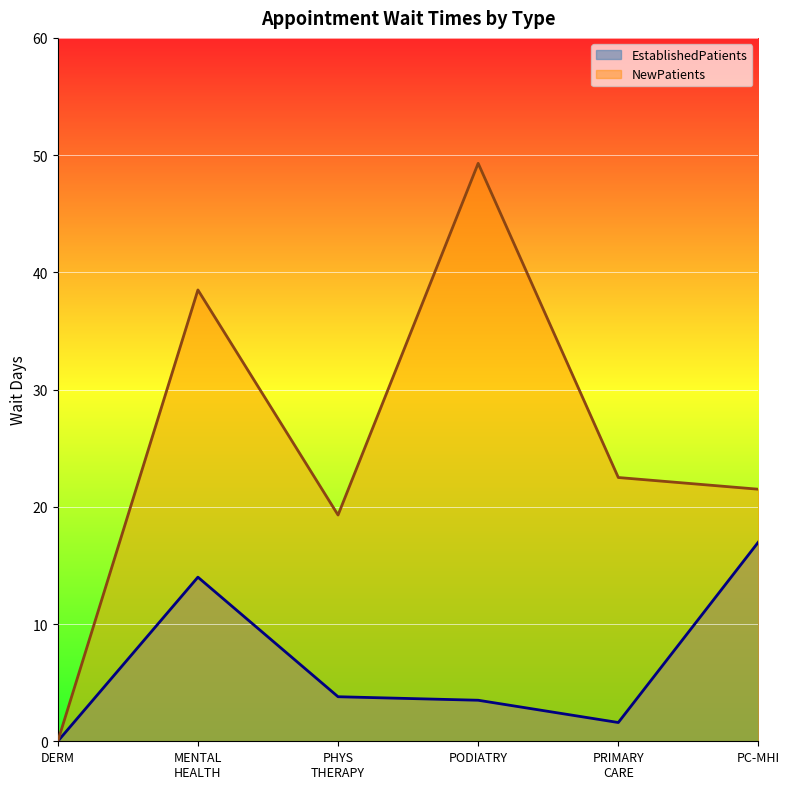

What are all the series names shown in the legend?

EstablishedPatients, NewPatients